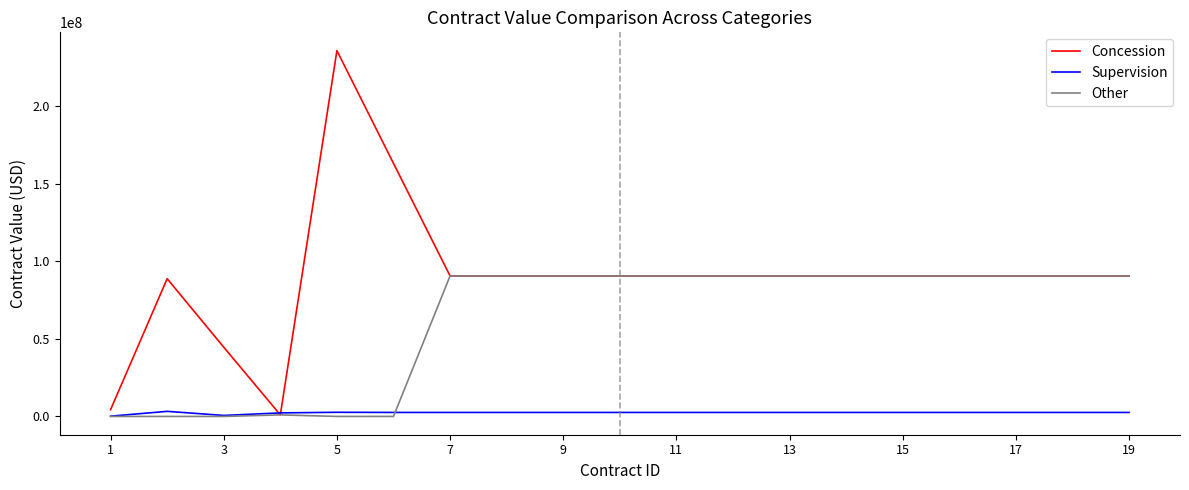

How many lines are shown in the chart?

3